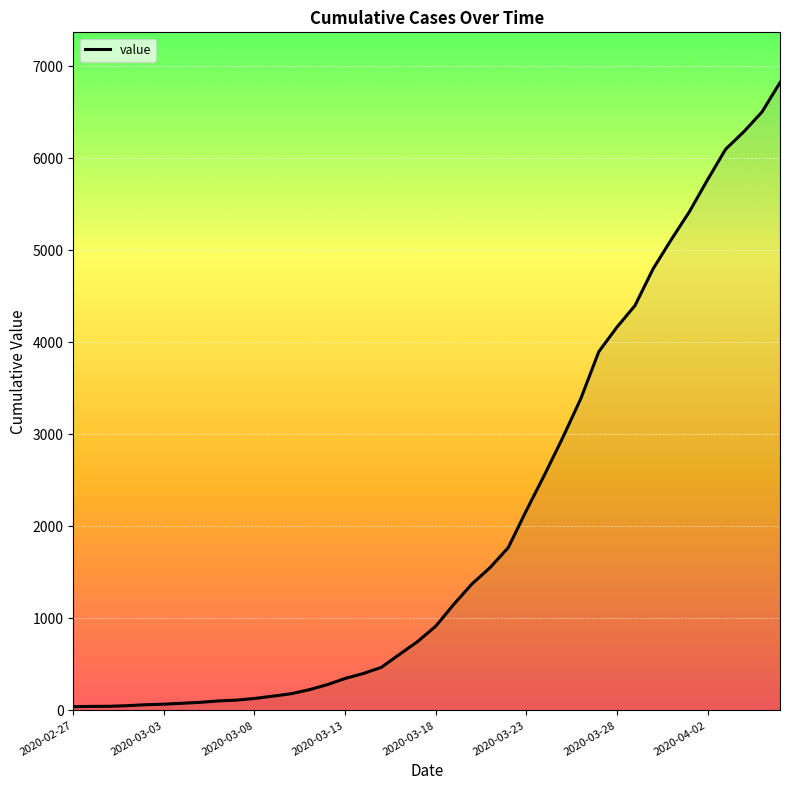

What is the maximum value shown in the chart?

6822